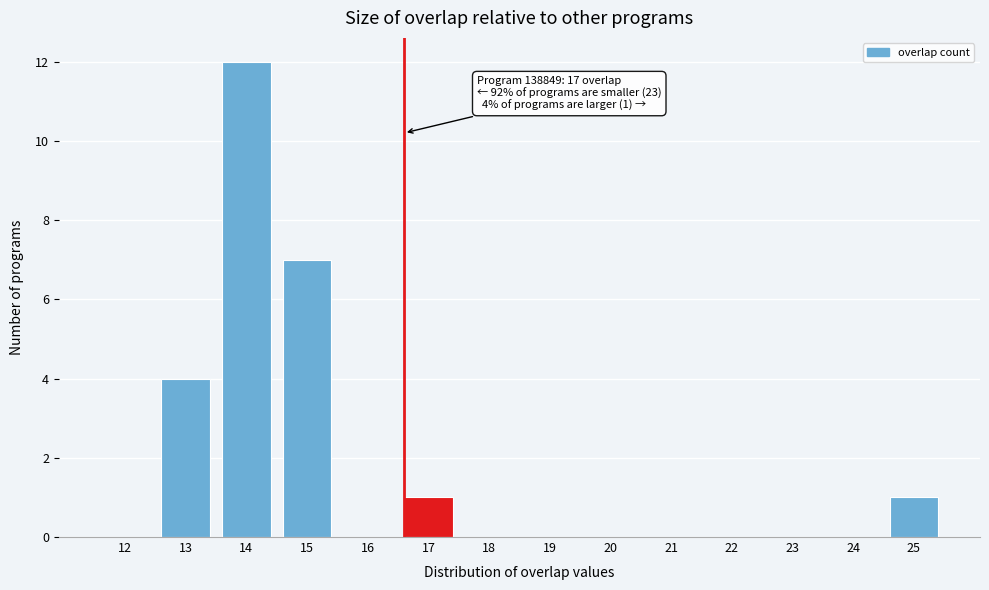

Reading right to left, extract all data points from this chart.

25=1	24=0	23=0	22=0	21=0	20=0	19=0	18=0	17=1	16=0	15=7	14=12	13=4	12=0